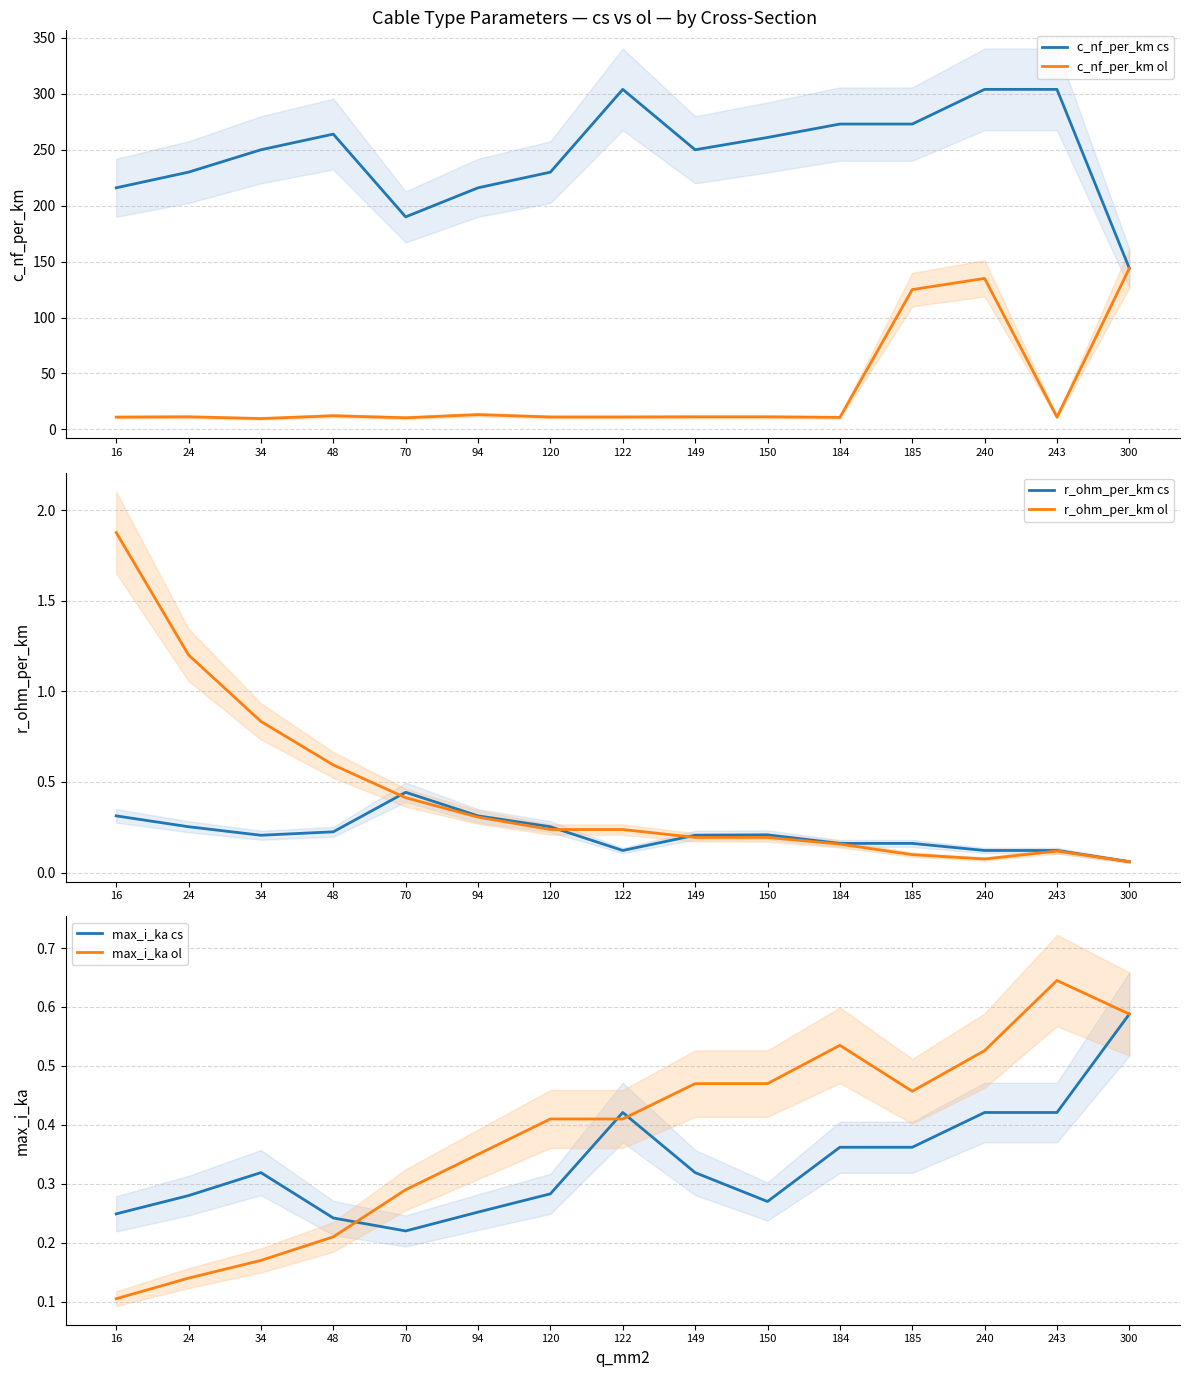

True or false: r_ohm_per_km cs and c_nf_per_km ol cross at least once.

False